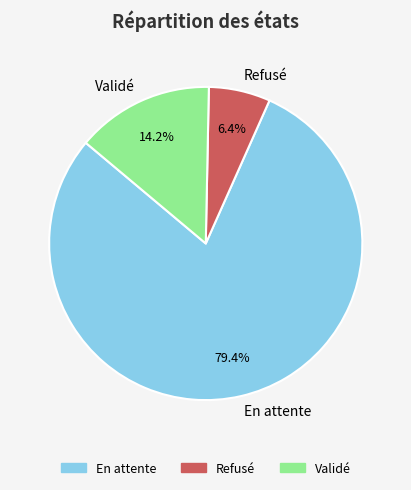

Which slice is the smallest?

Refusé